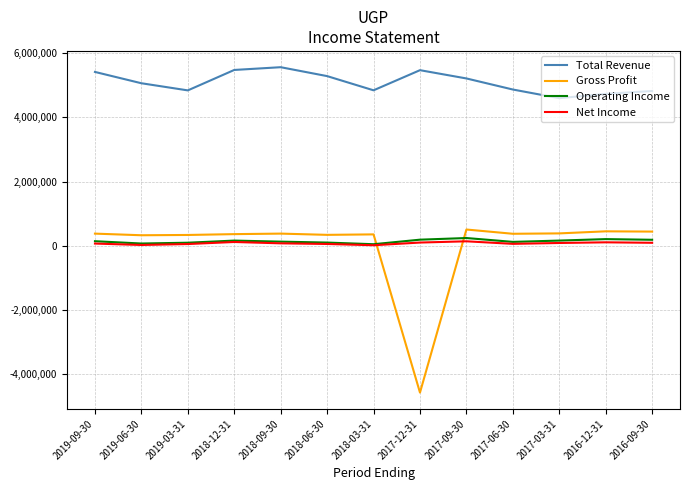

What is the sum of the Operating Income values at 2019-03-31 and 2017-12-31?

286100